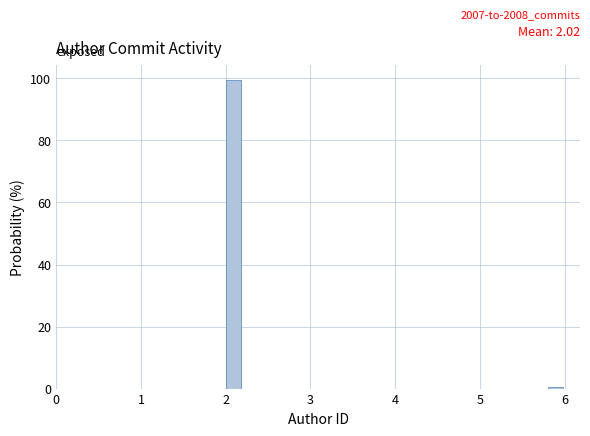

Around what value on the x-axis is the tallest bar? Give the approximate position of its centre, as read against the axis.

2.1